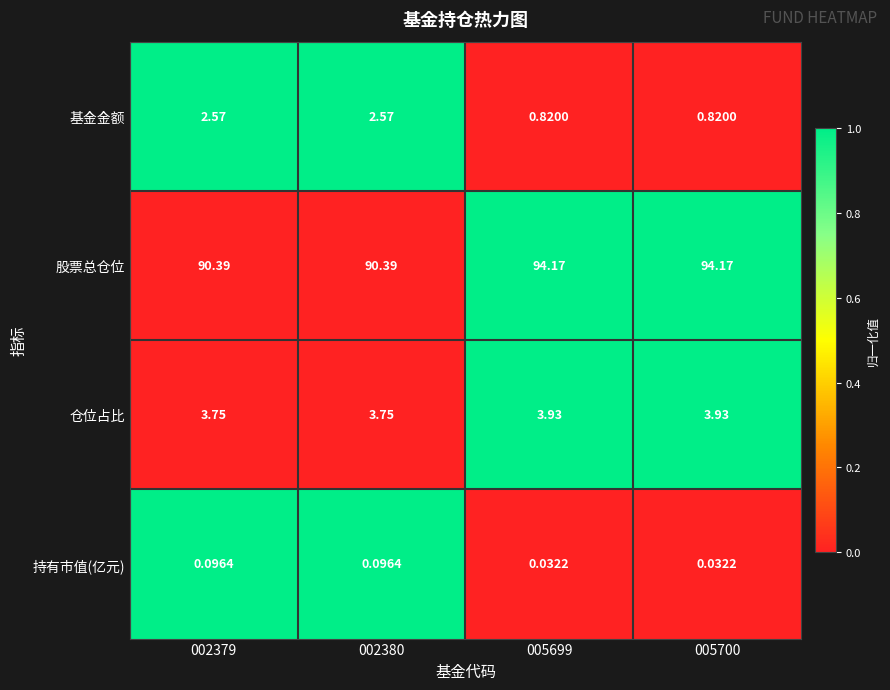

Is the value of 股票总仓位 at 002379 greater than the value of 基金金额 at 005700?

Yes